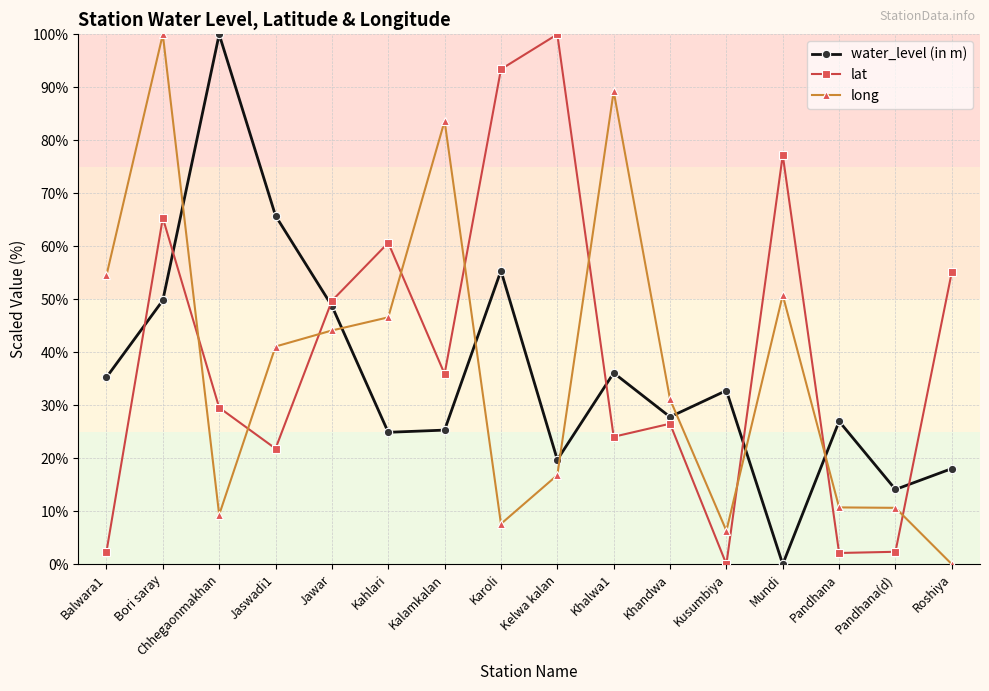

True or false: lat and water_level (in m) intersect in this chart.

True